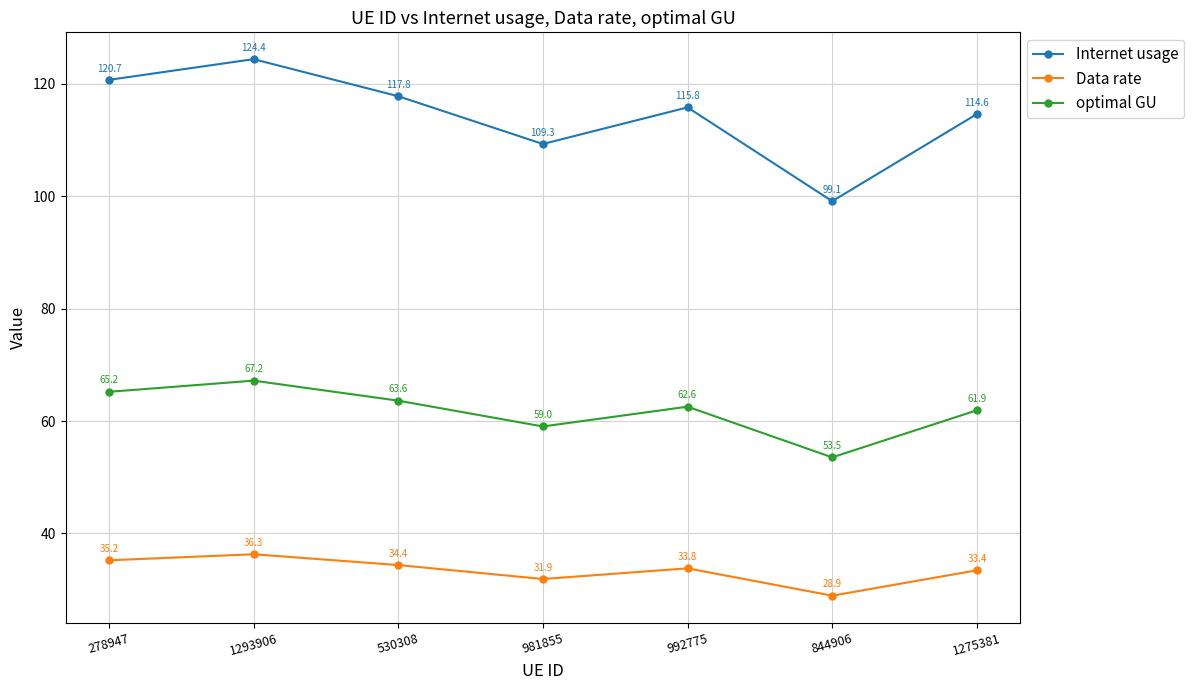

Is it true that Internet usage equals 52.3 at 278947?

False